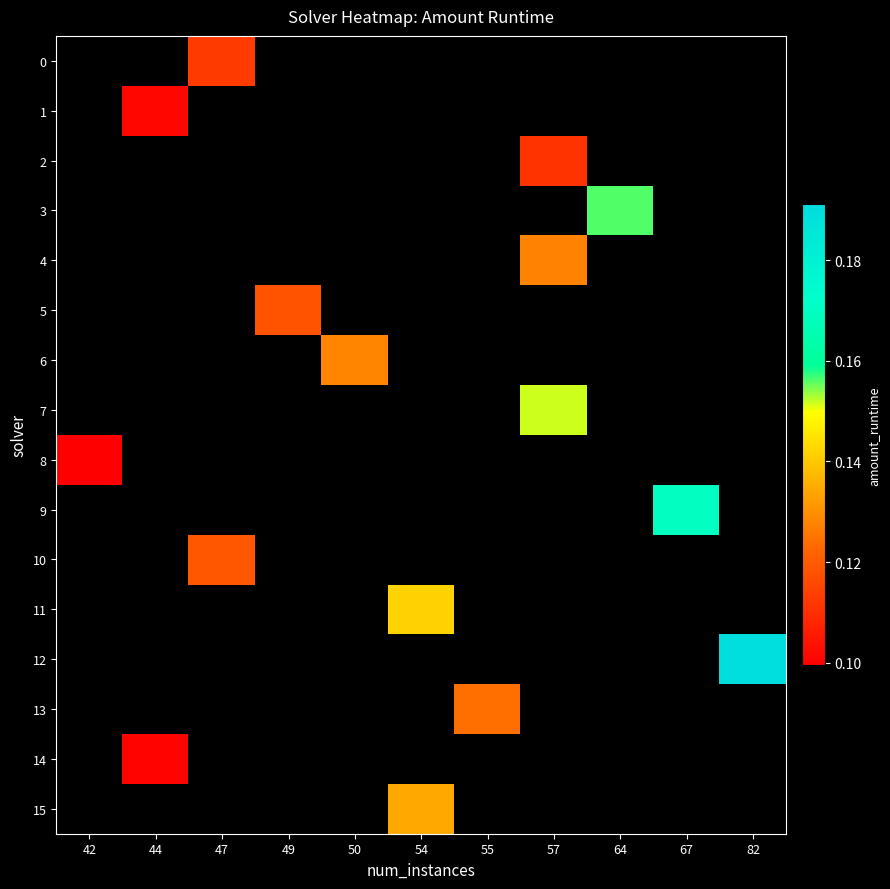

What is the greatest value displayed?

0.2